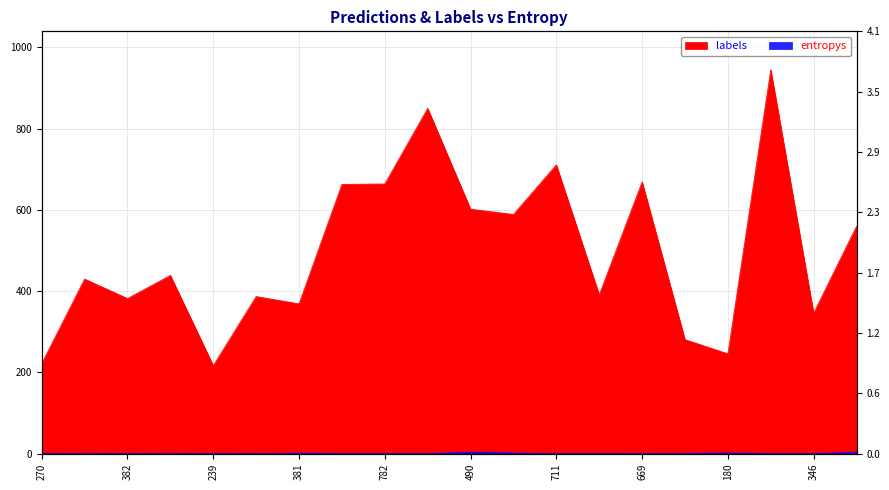

Which series has the largest range (max minus min)?

labels